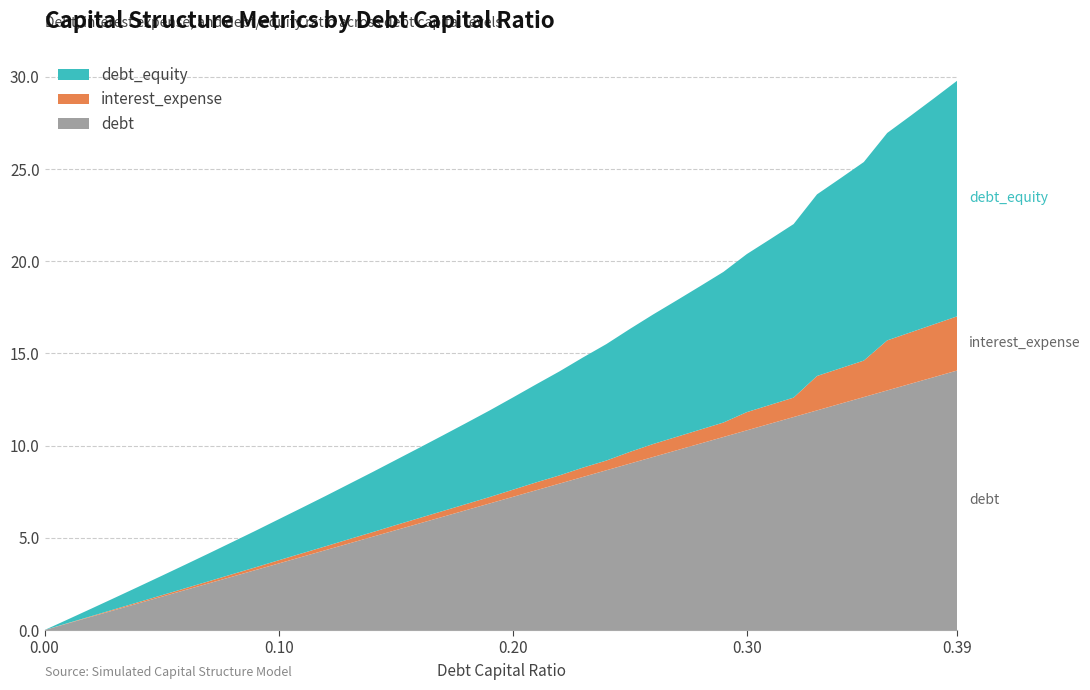

What is the maximum value for debt?

14.1